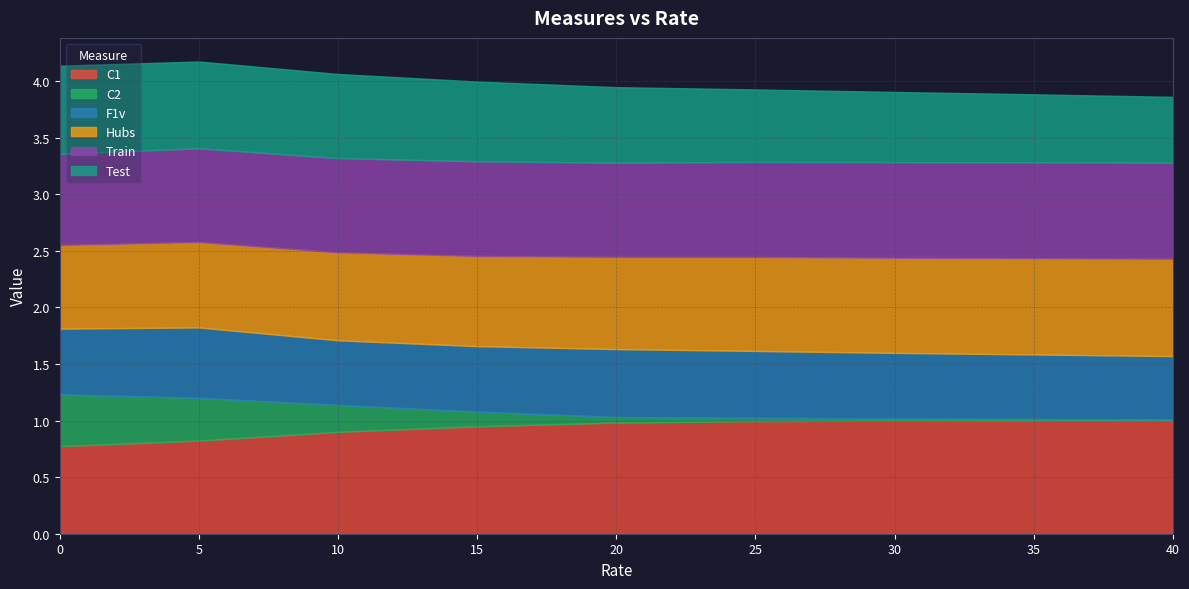

Is the value of Train at 10.0 greater than the value of F1v at 25.0?

Yes